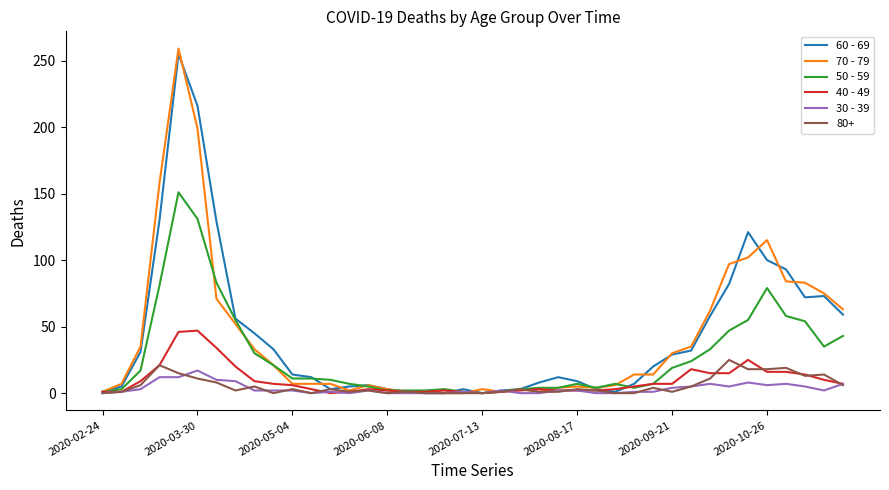

Which series has the largest range (max minus min)?

70 - 79